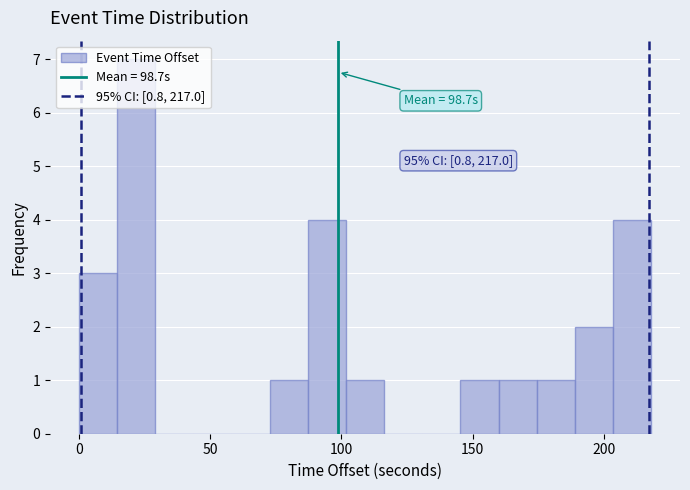

Around what value on the x-axis is the tallest bar? Give the approximate position of its centre, as read against the axis.

20